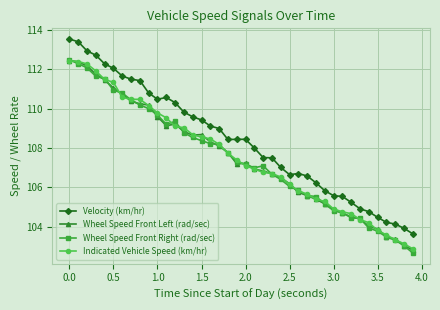

Which series has the widest spread of values?

Velocity (km/hr)